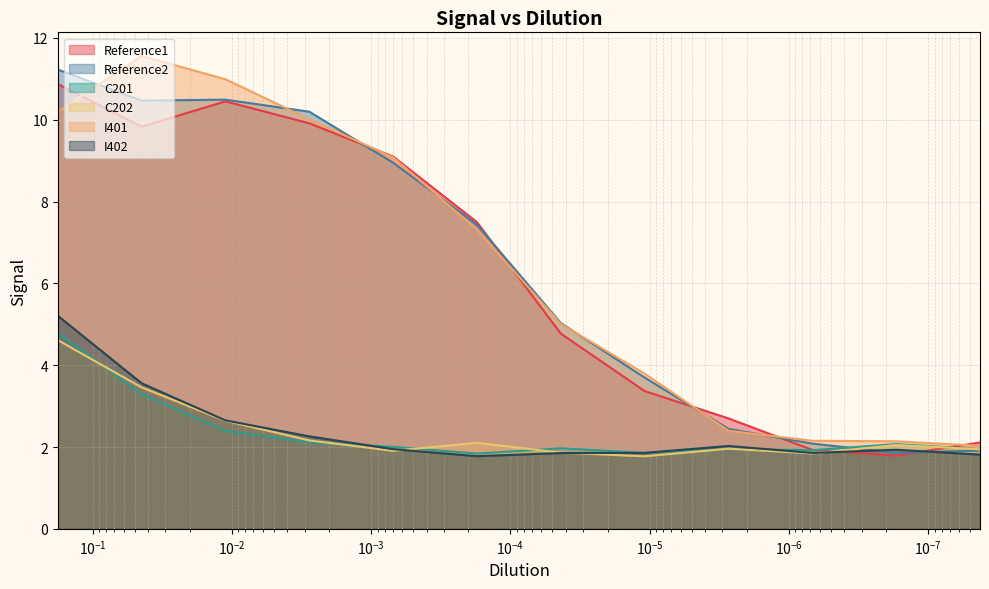

Read the I401 value at 4.34523033558906e-05.

5.0